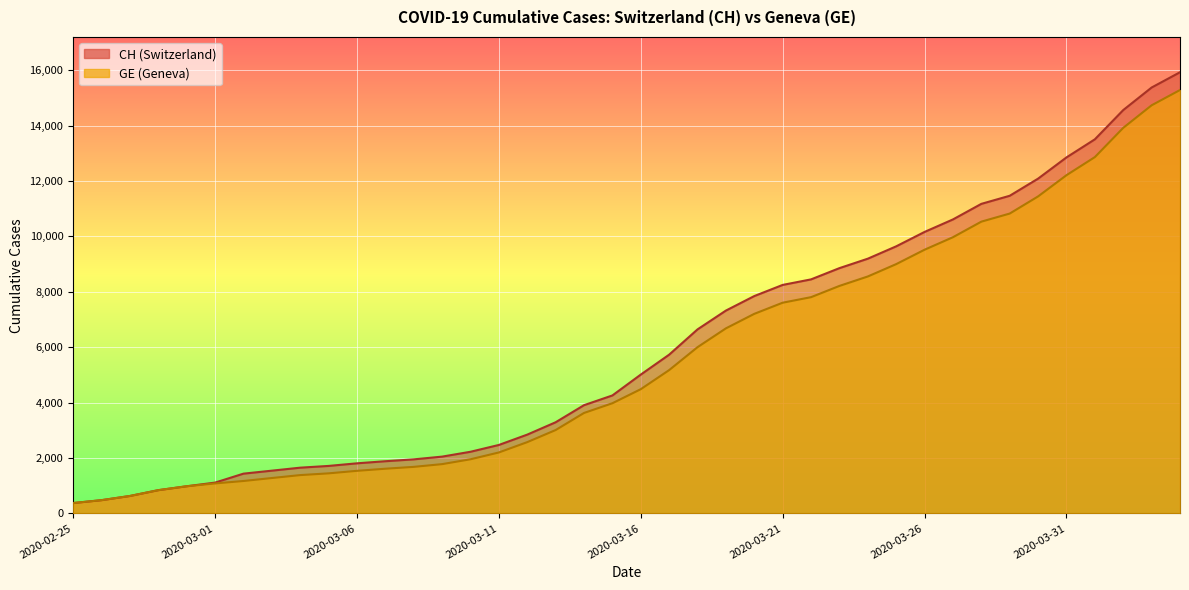

What is the label of the 29th point from the left?

2020-03-24